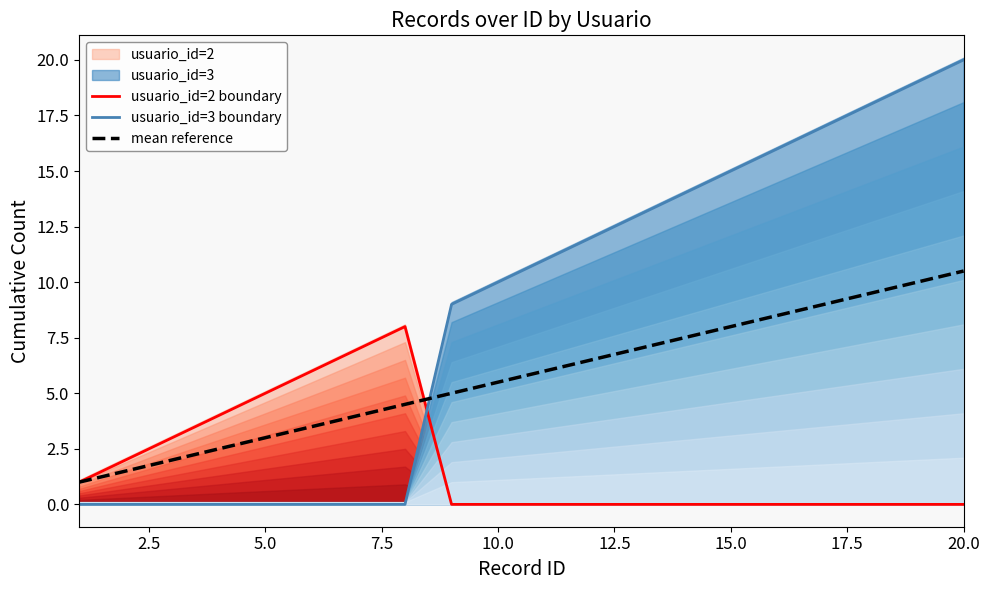

How many categories are shown in the chart?

20